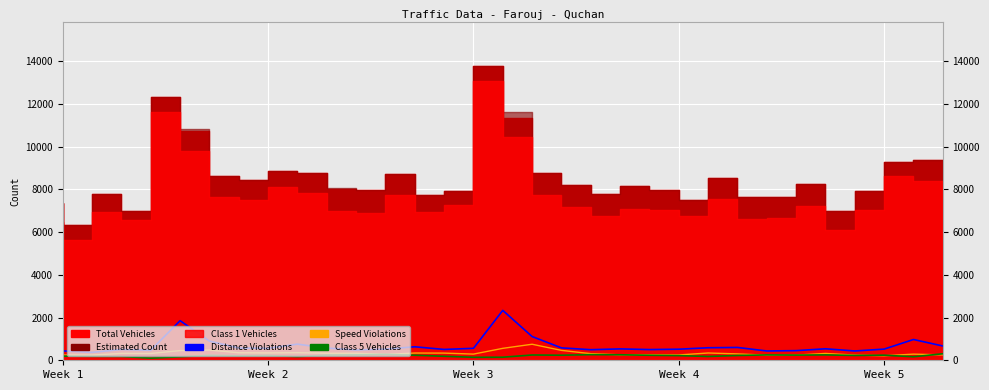

What position from the left is 5?

6